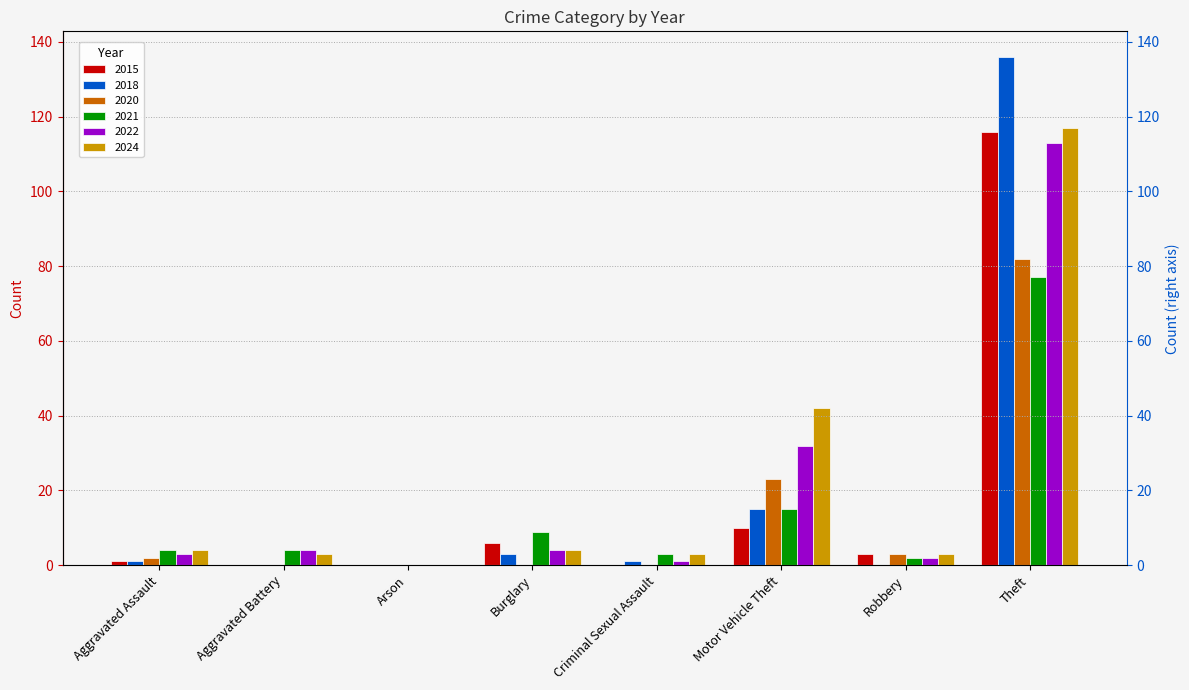

The value of 2015 at Criminal Sexual Assault is 0. True or false?

True